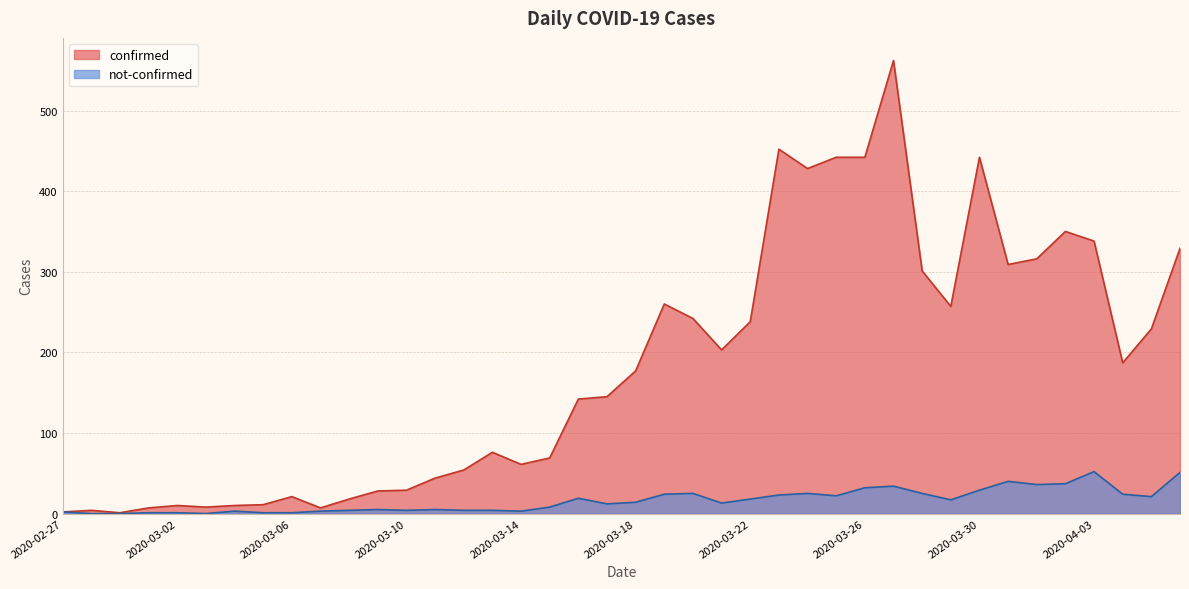

Which label corresponds to the largest value in the chart?

2020-03-27